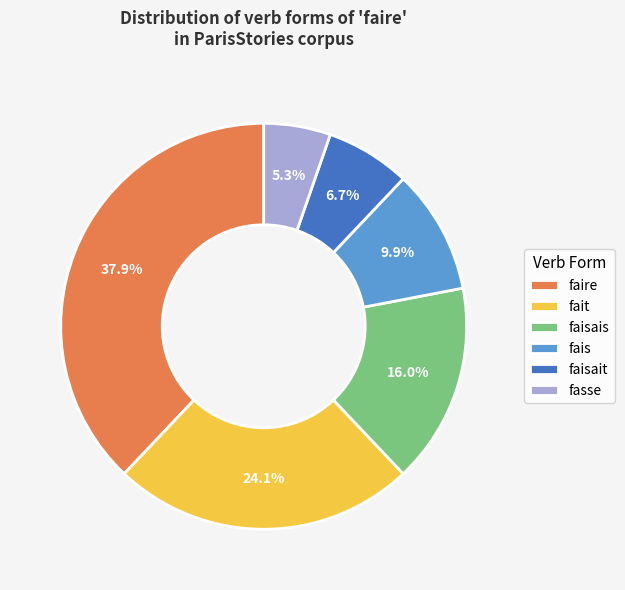

Rank the categories by value from lowest to highest.

fasse, faisait, fais, faisais, fait, faire